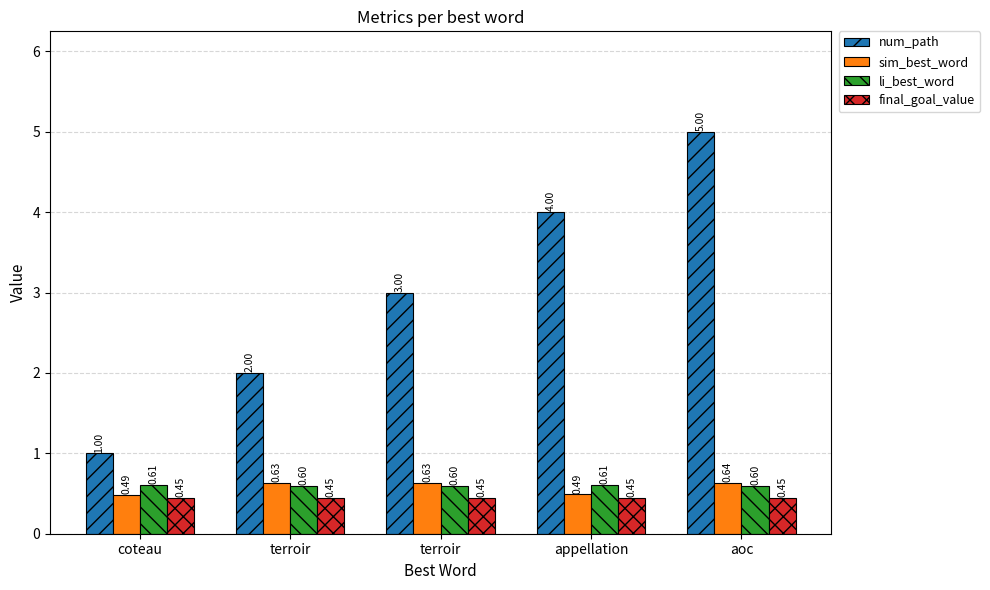

Count the number of categories in the chart.

5